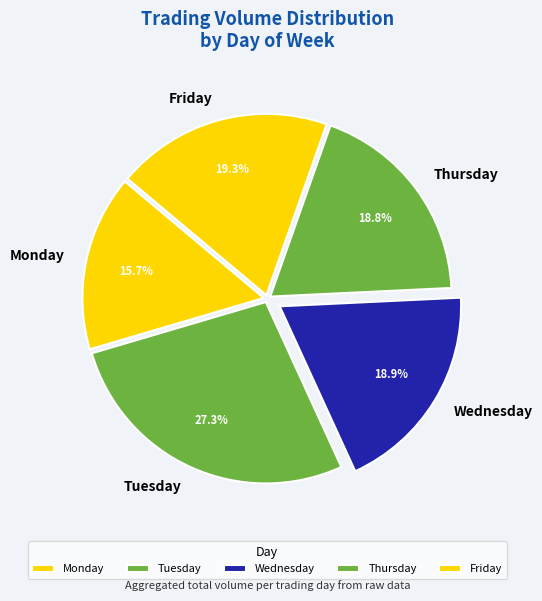

The Wednesday slice represents 1% of the pie. True or false?

False